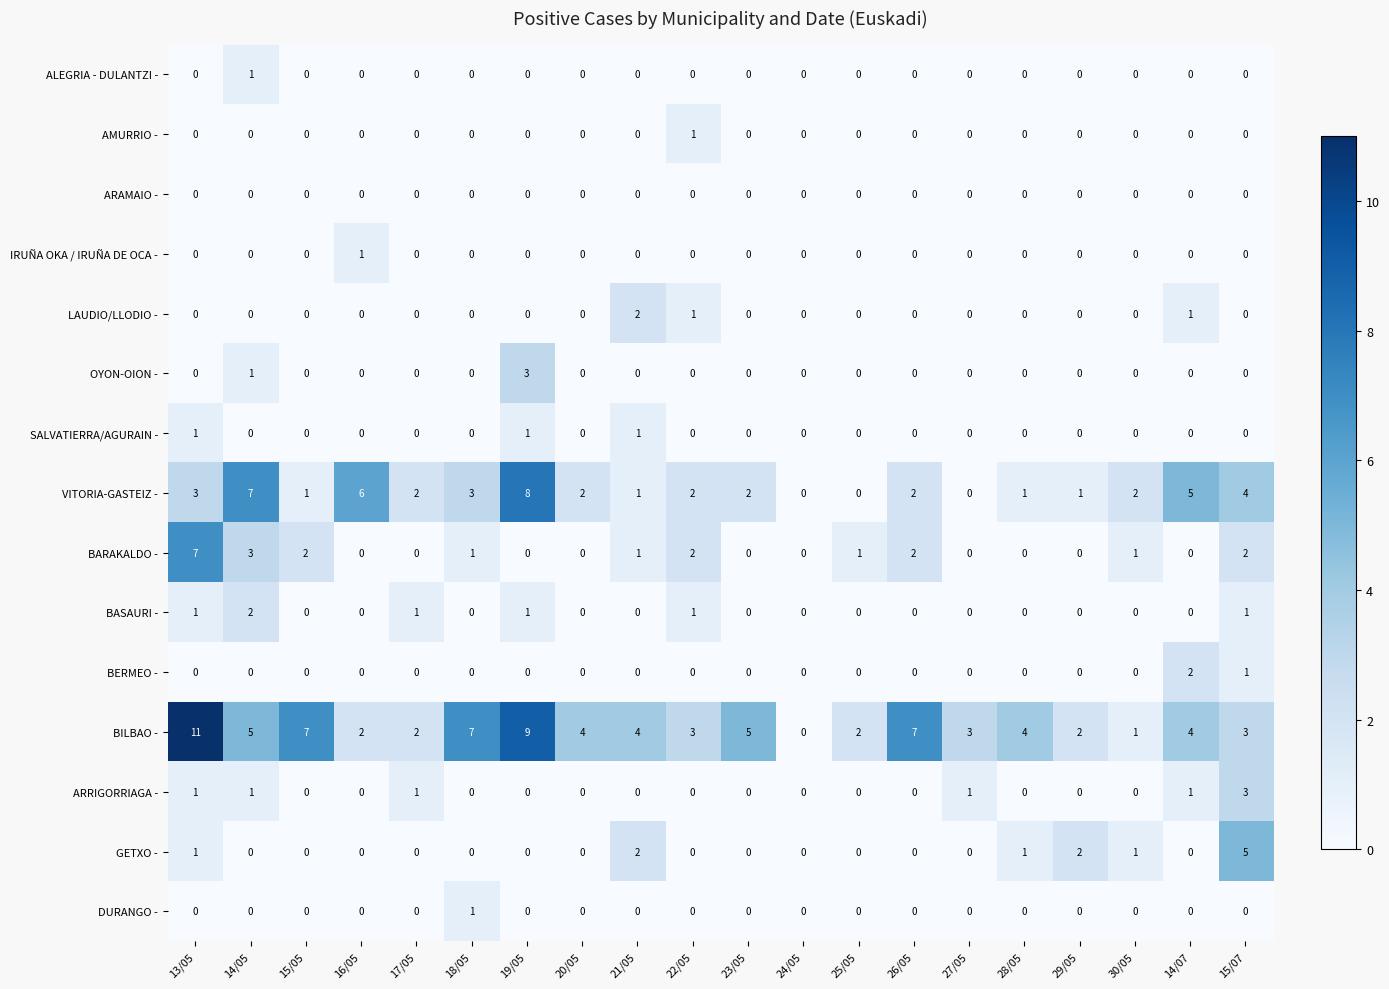

Which series changed the most between 23/05 and 30/05?

BILBAO -